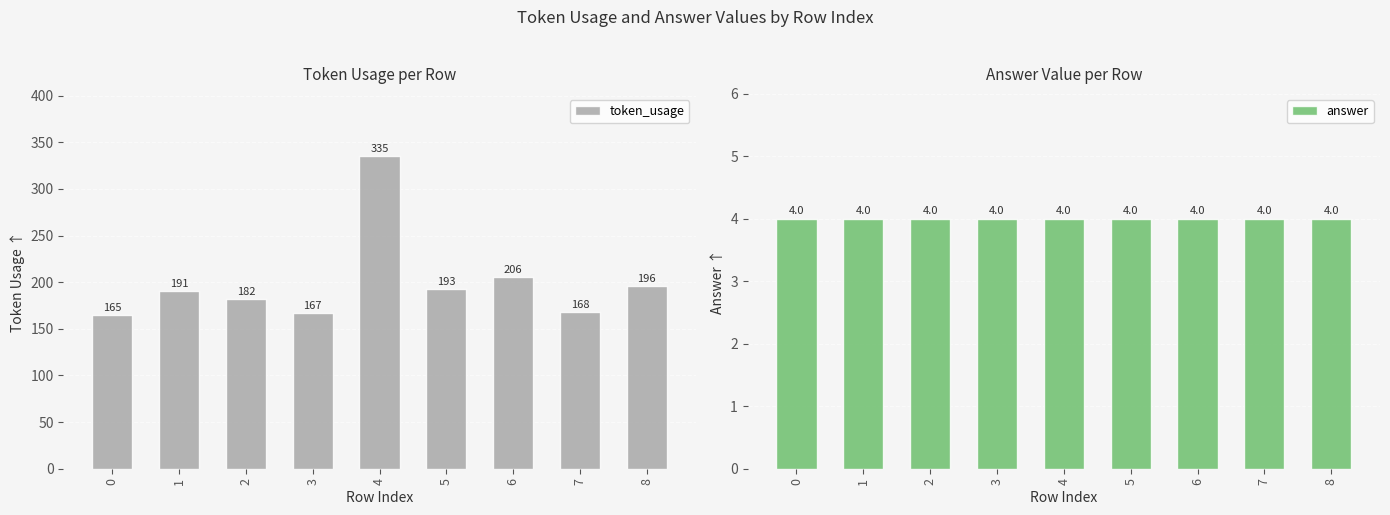

Which has a higher value, 5 or 7?

5